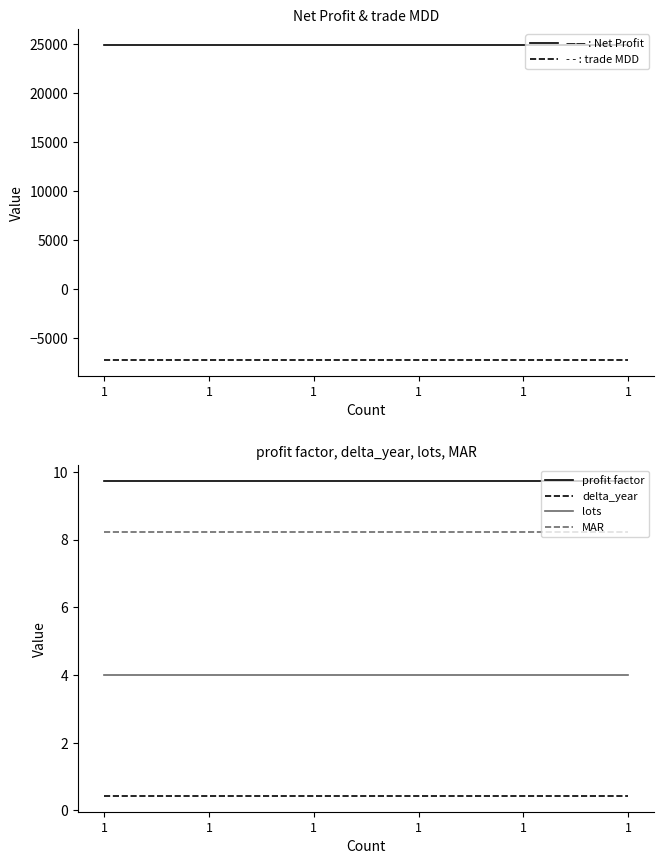

Between 1 and 1, which series saw the biggest shift?

Net Profit